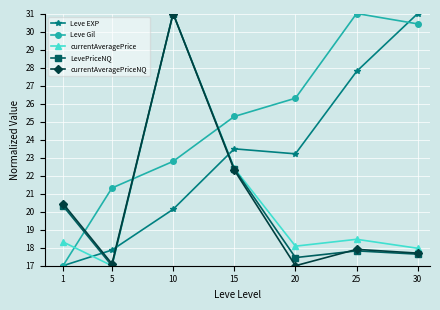

The value of currentAveragePriceNQ at 15 is 14.3. True or false?

False